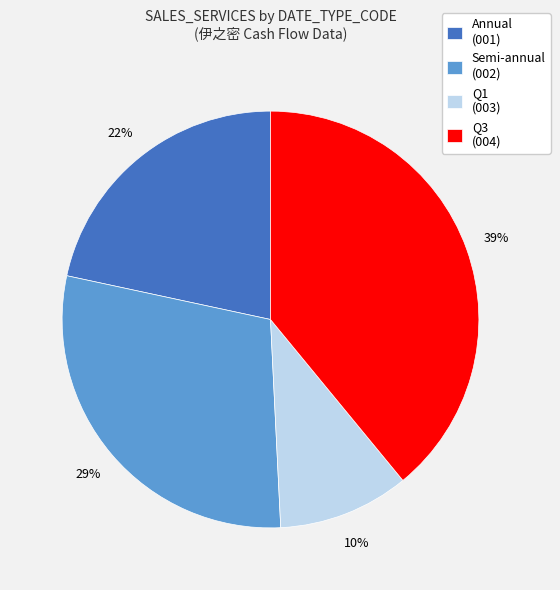

What percentage is the Semi-annual (002) slice, to the nearest percent?

29%